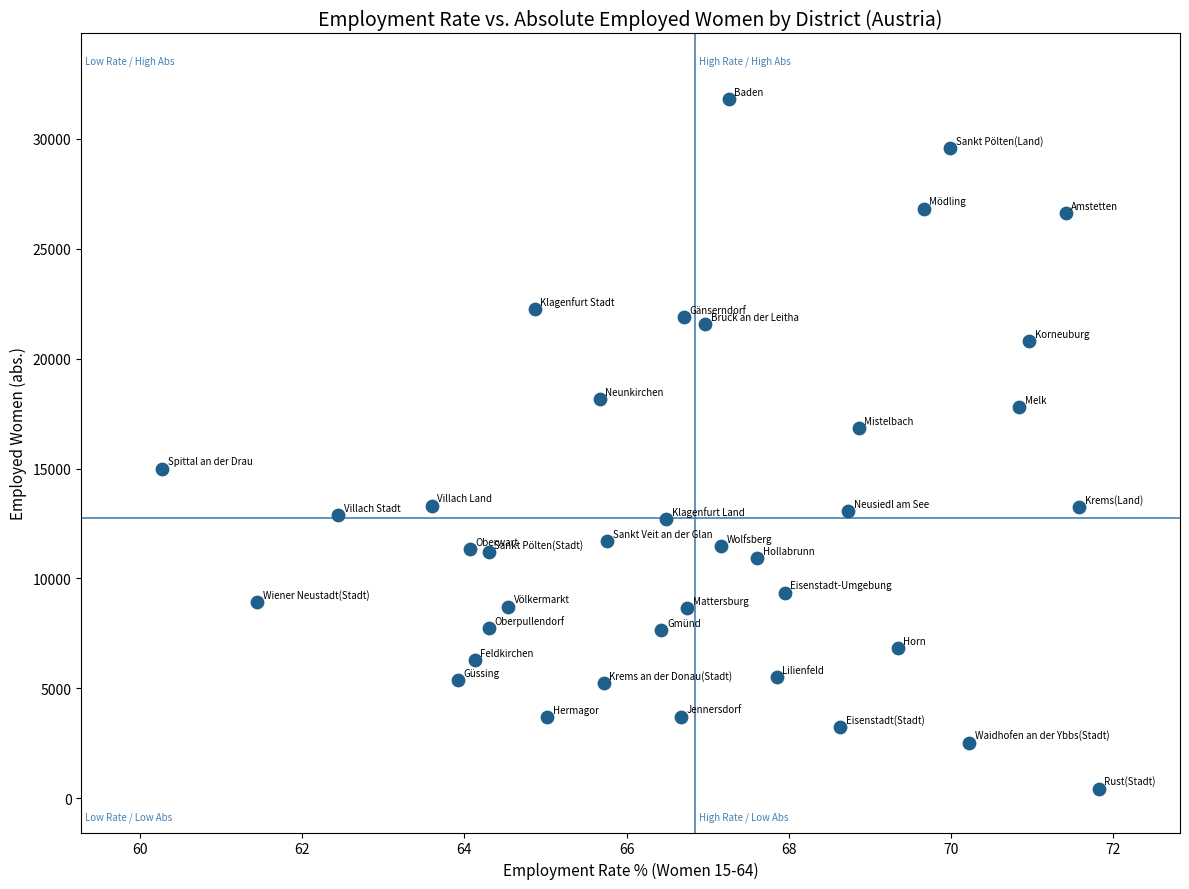

What Y value in the scatter plot is closest to 16117?

16824